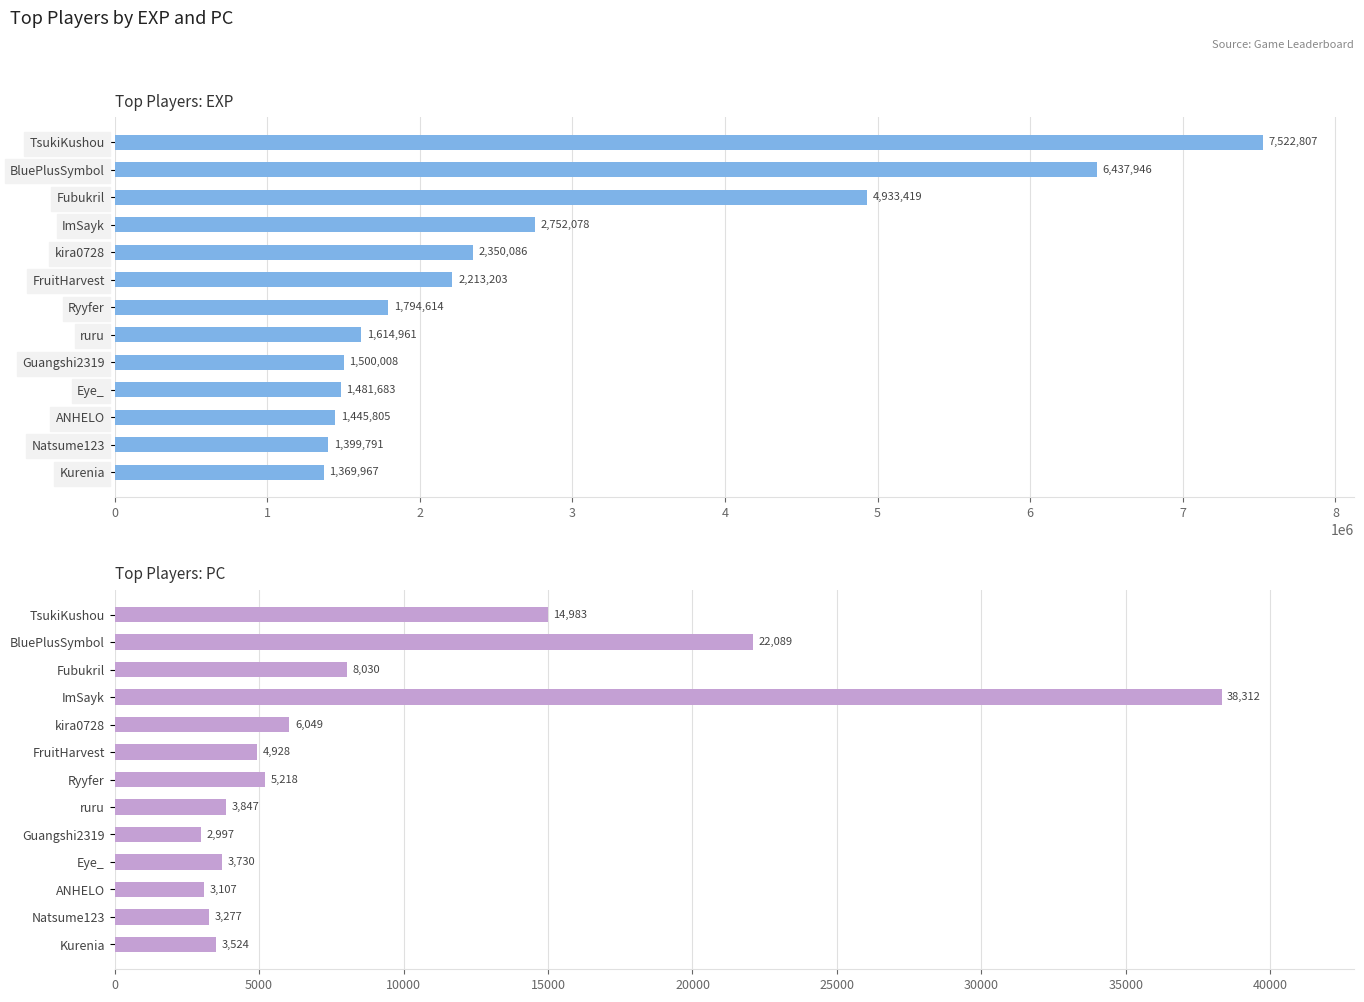

How many values in the exp series exceed 1794614?

6